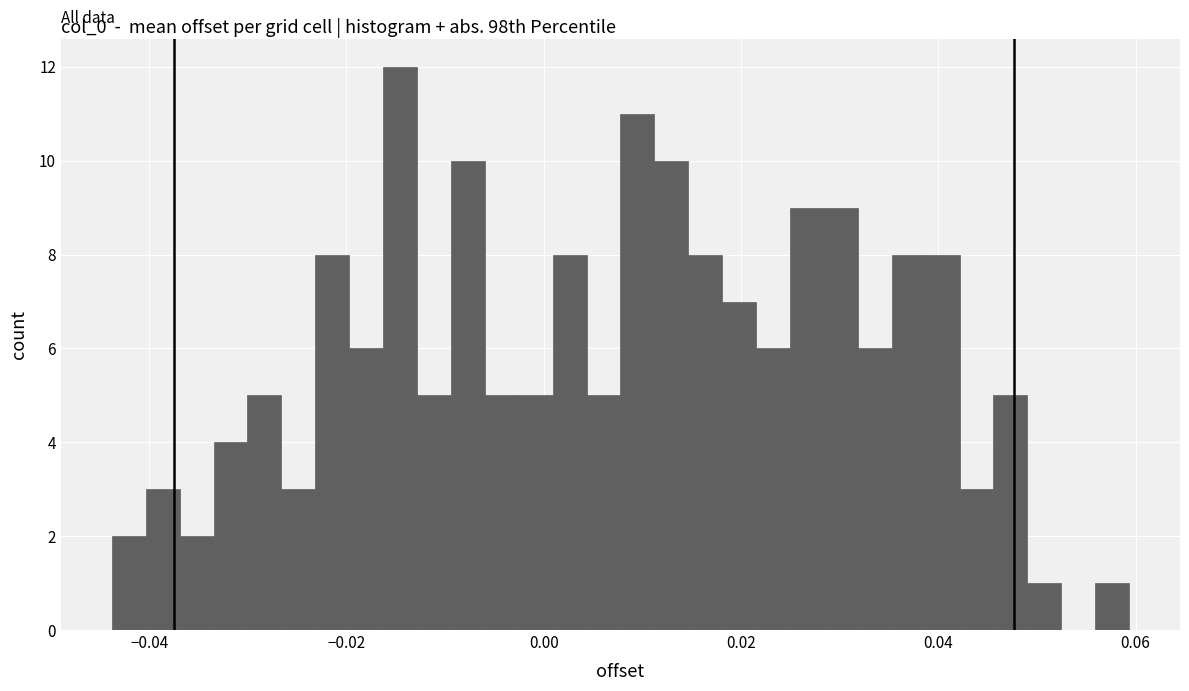

Read against the x-axis, roughly where is the centre of the tallest bar?

-0.014